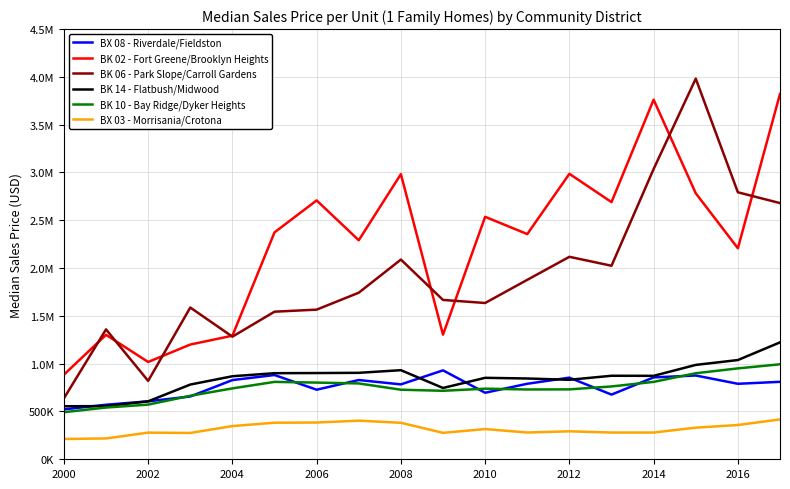

Is this an area chart (filled region under the line)?

No